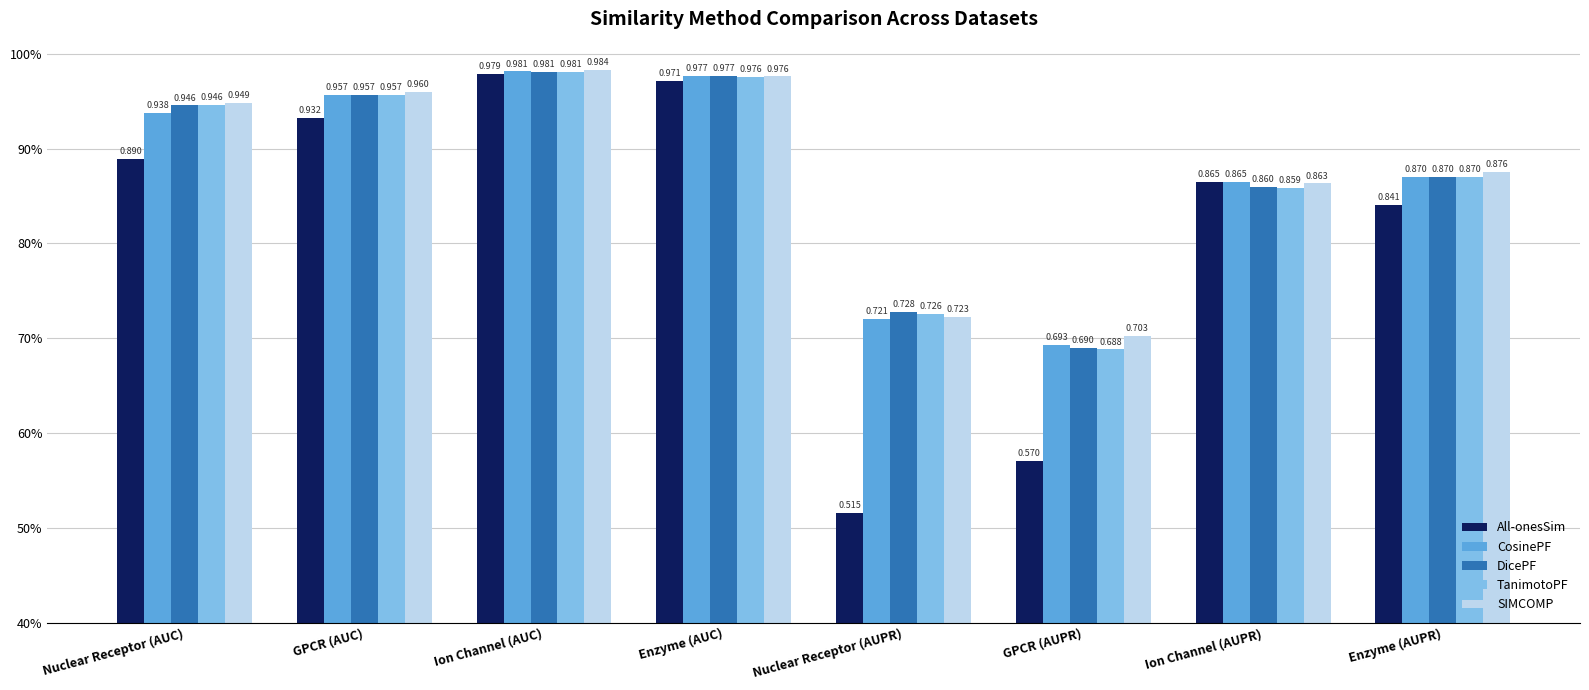

What is the difference between the maximum and minimum values in the SIMCOMP series?

0.3